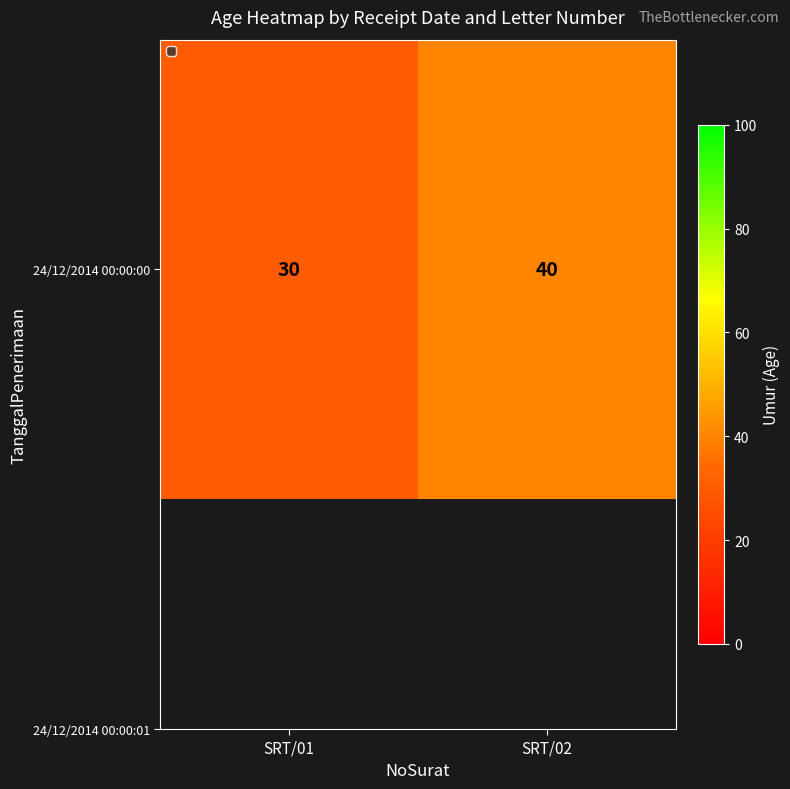

Rank the categories by value from lowest to highest.

SRT/01, SRT/02